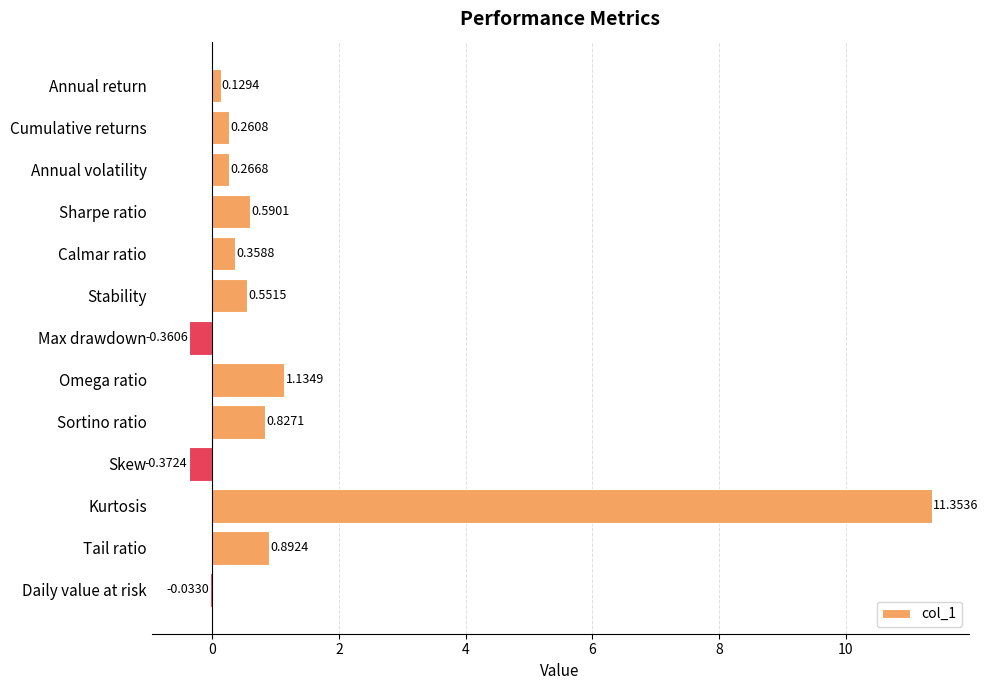

What is the sum of all values?

15.6